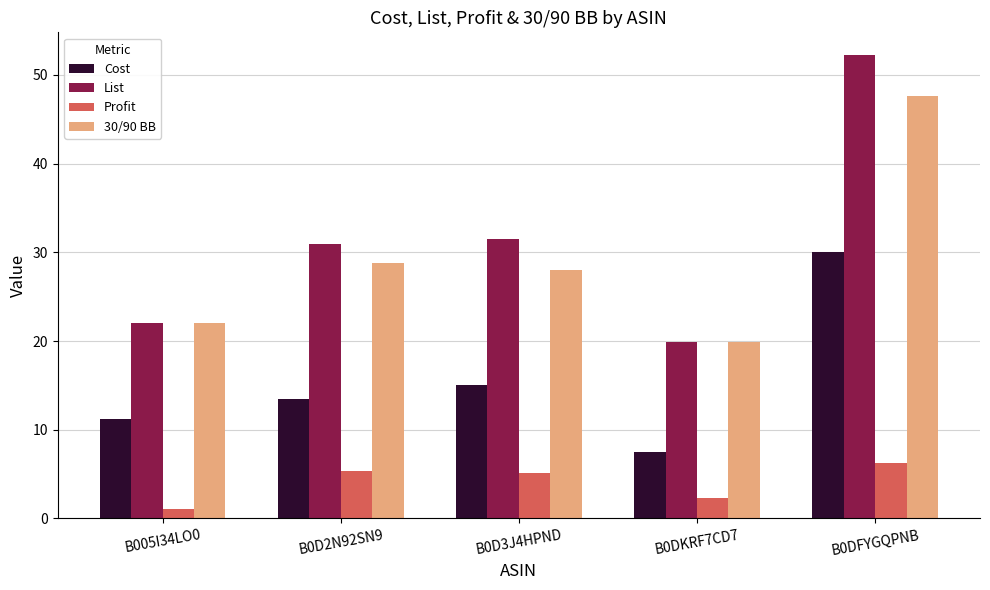

The value of List at B0DKRF7CD7 is 8.5. True or false?

False